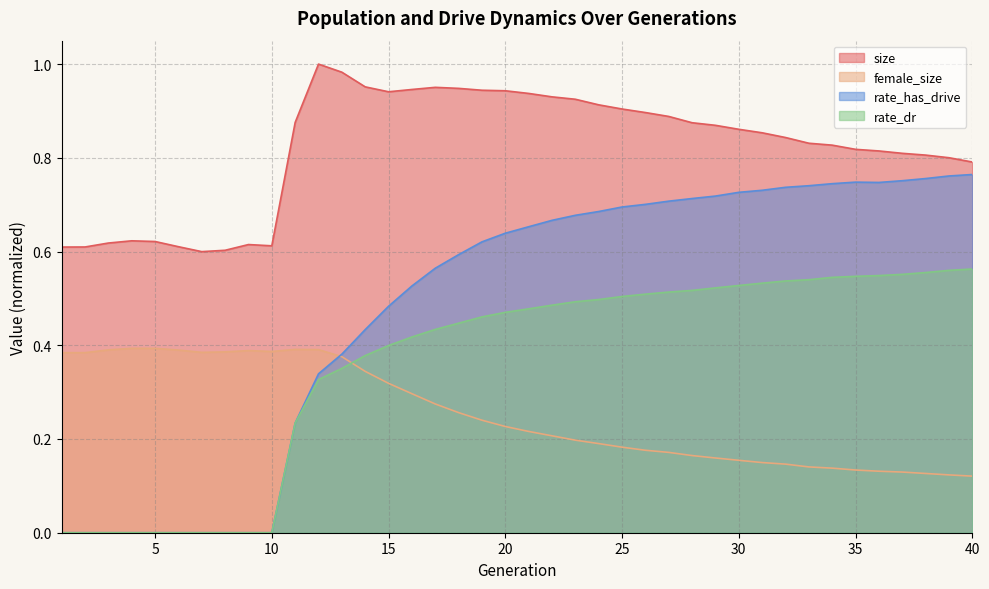

How many positive values does the rate_dr series have?

30